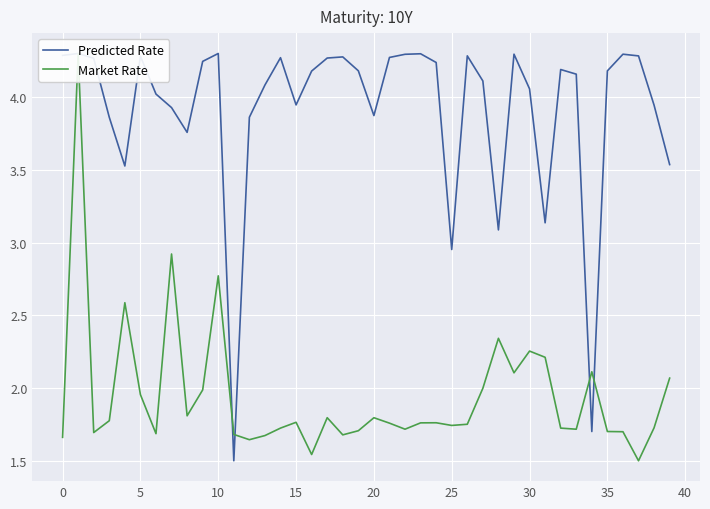

How many data points does each series have?

40